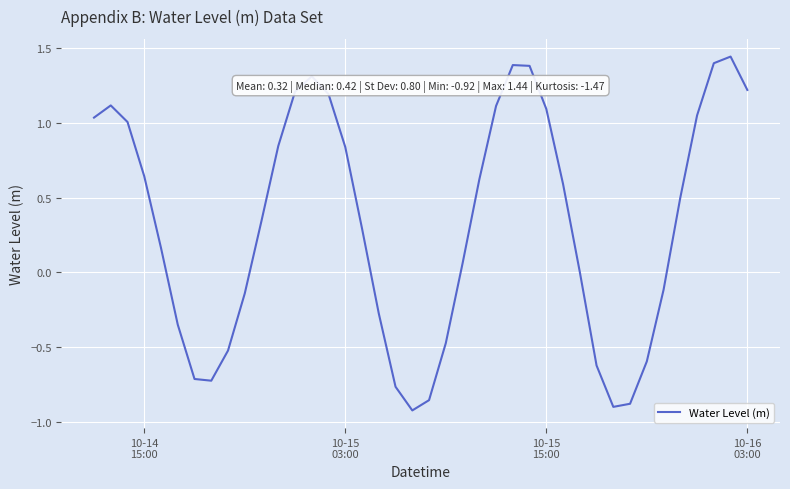

What is the difference between the maximum and minimum values?

2.4